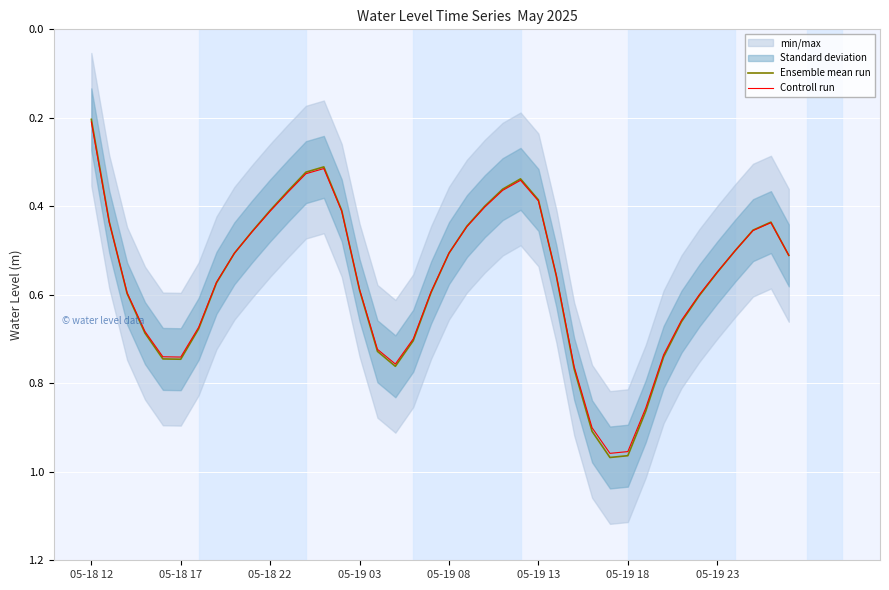

At which category is the sum across all series the highest?

29